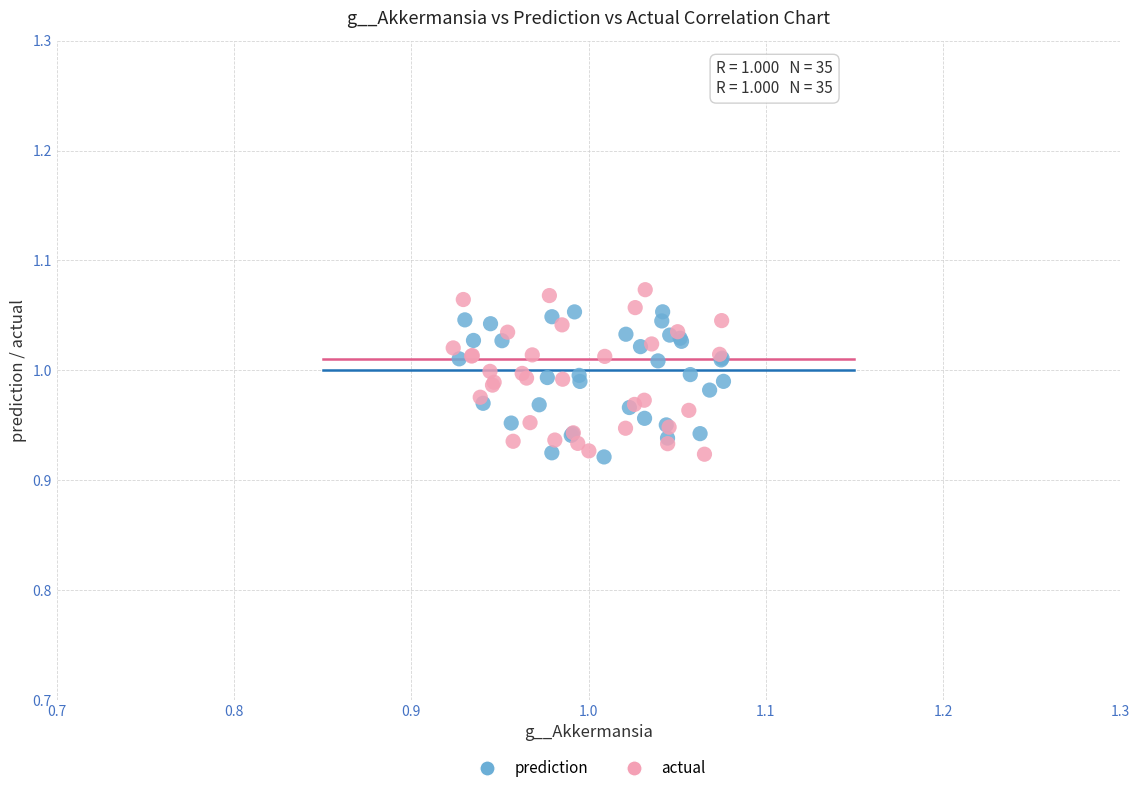

What are all the series names shown in the legend?

prediction, actual